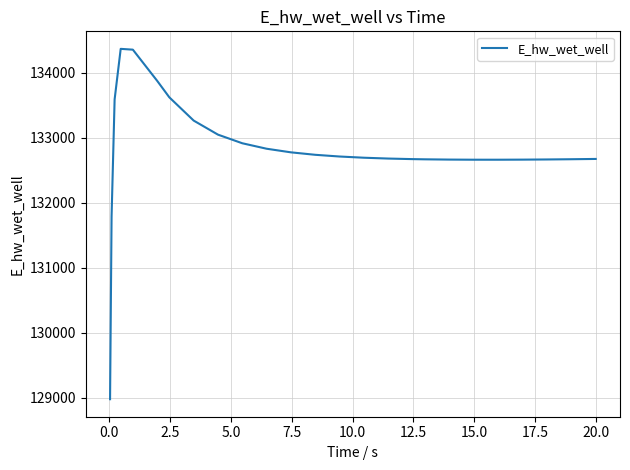

What is the smallest value displayed?

128975.2